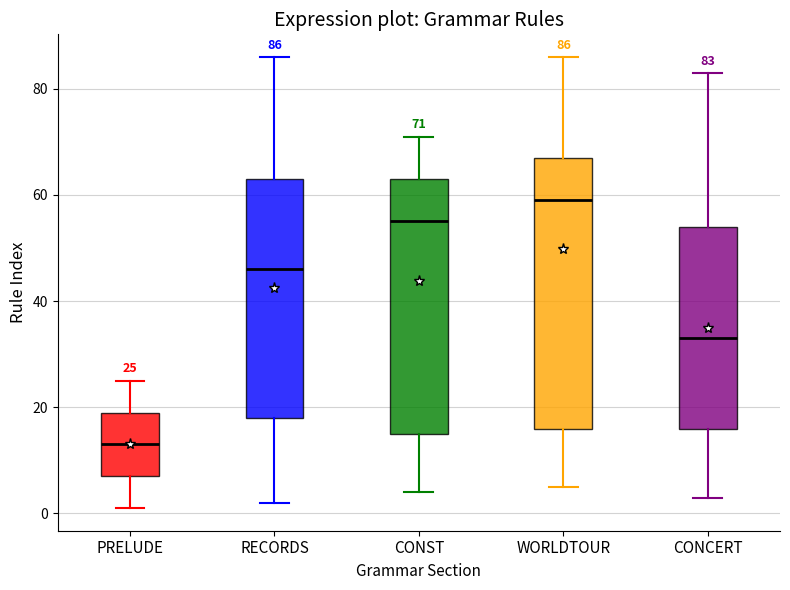

Which box has the lowest median line?

PRELUDE